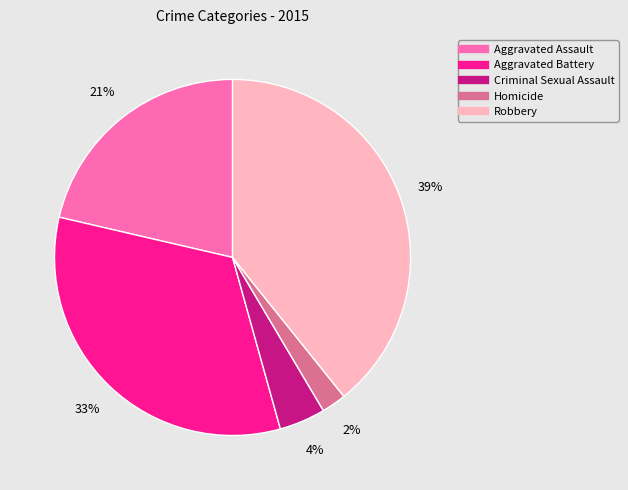

Is the sum of Criminal Sexual Assault and Aggravated Battery greater than half?

No